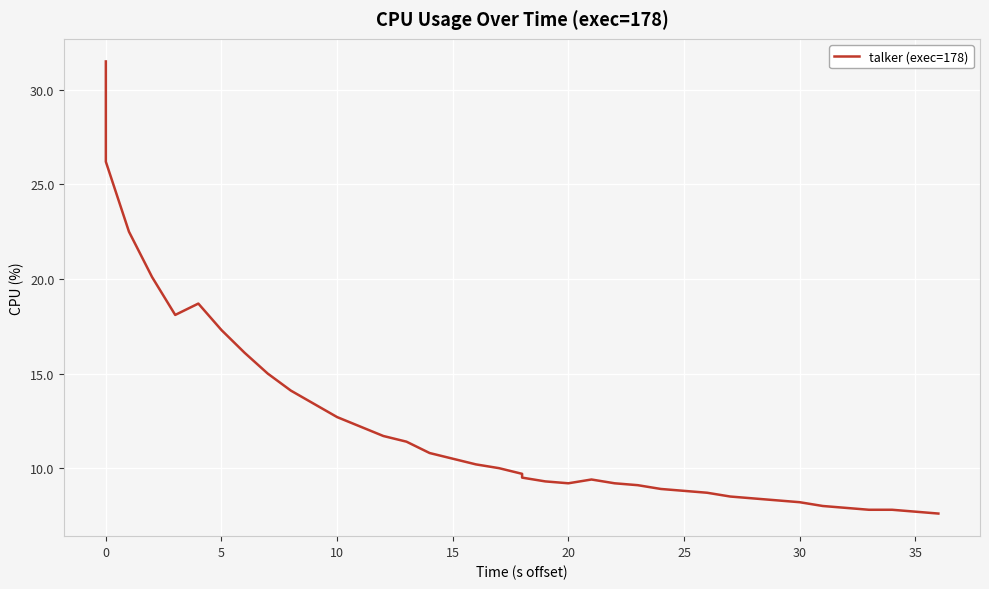

What is the average value?

12.1